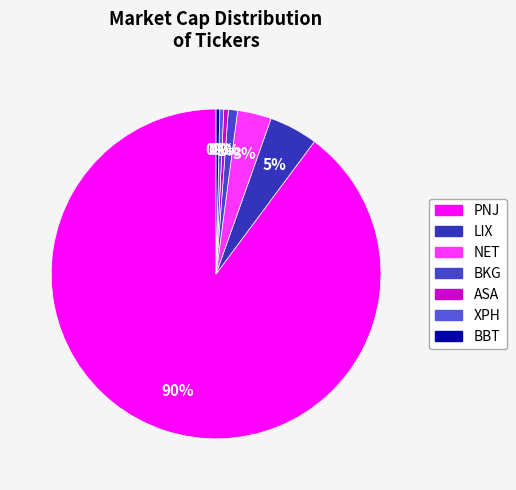

Does PNJ account for over 50% of the chart?

Yes